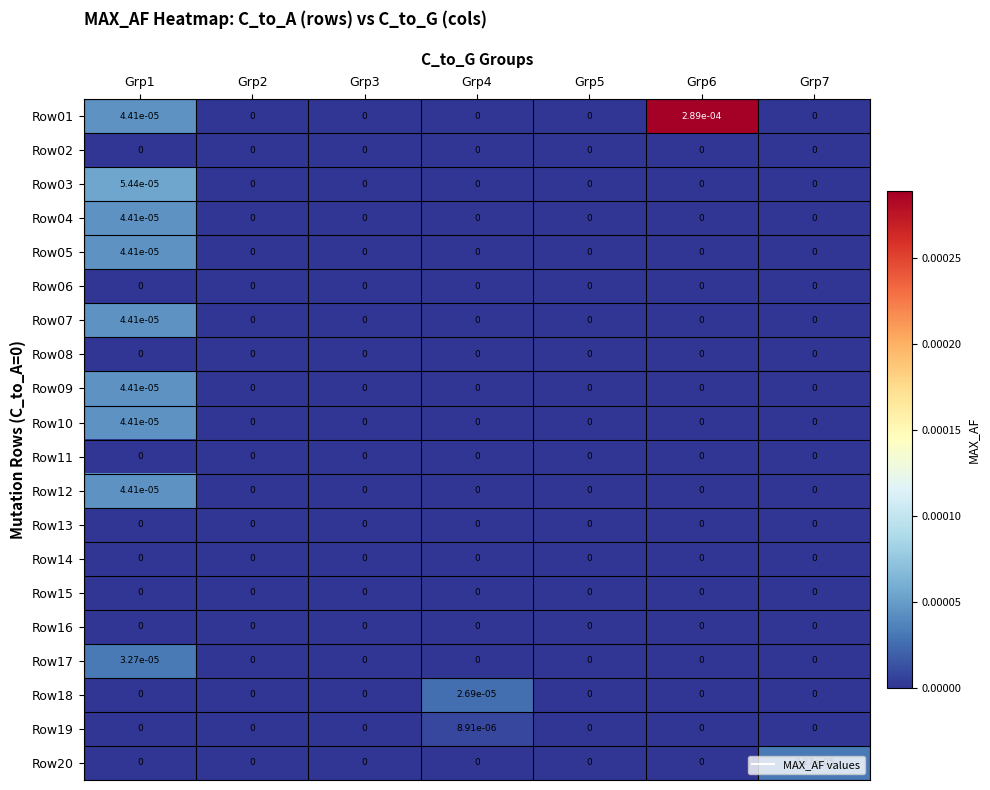

Which series has the largest total across all categories?

Row01